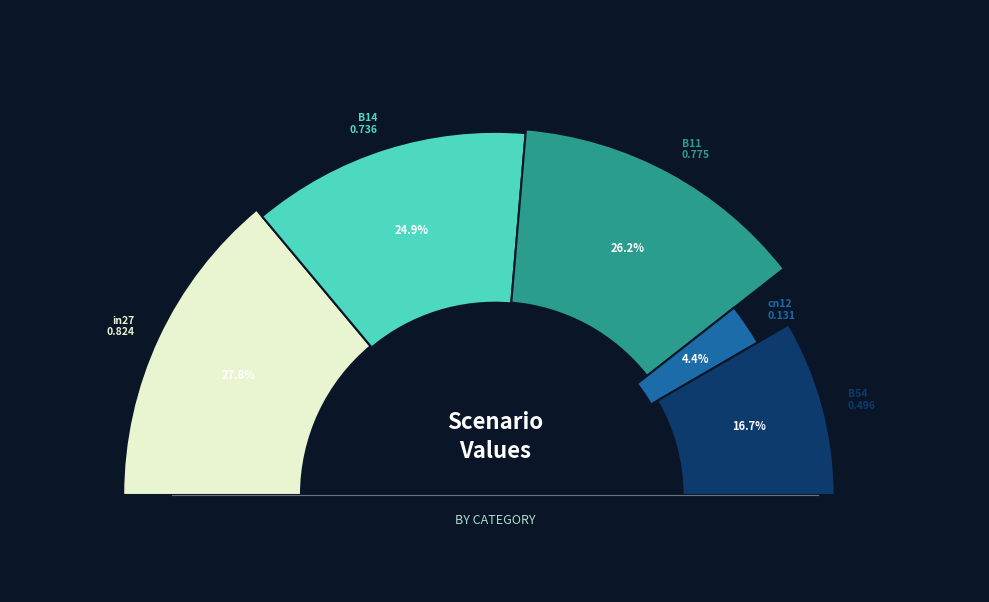

What percentage is the B11 slice, to the nearest percent?

26%